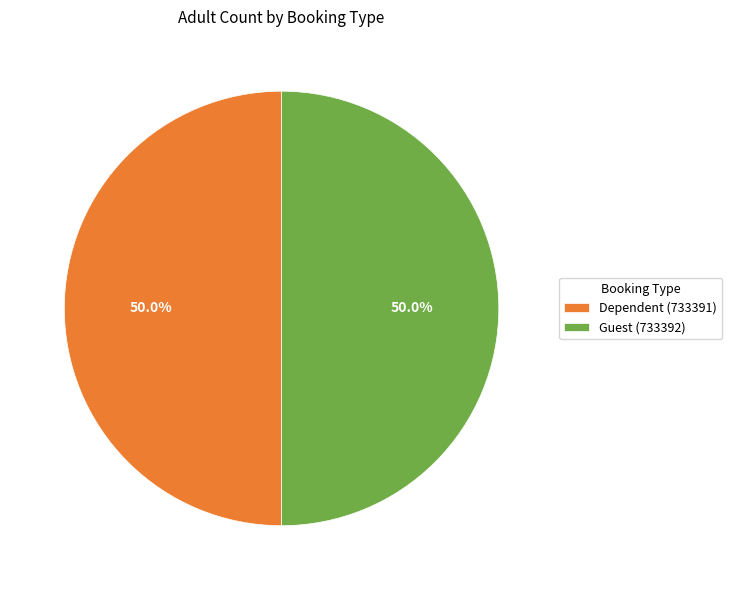

What percentage do Dependent (733391) and Guest (733392) together represent?

100.0%